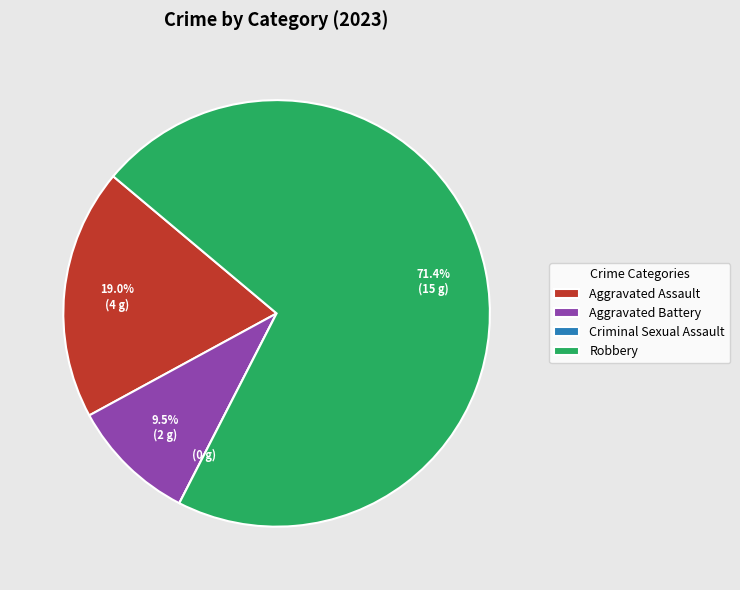

What is the largest slice in the pie chart?

Robbery